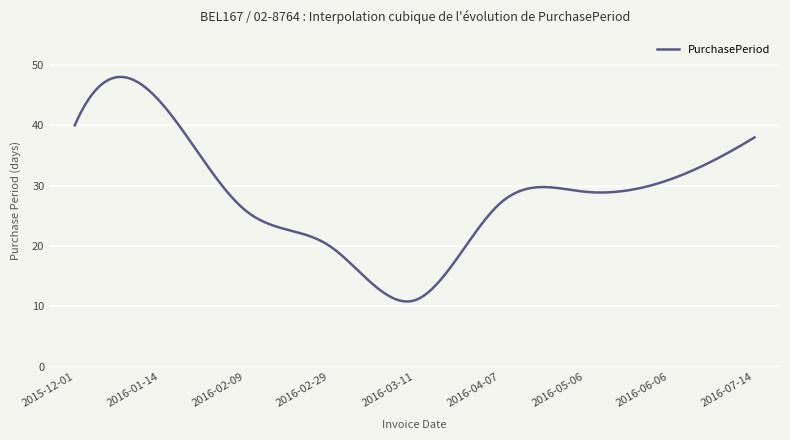

What is the maximum value shown in the chart?

48.0